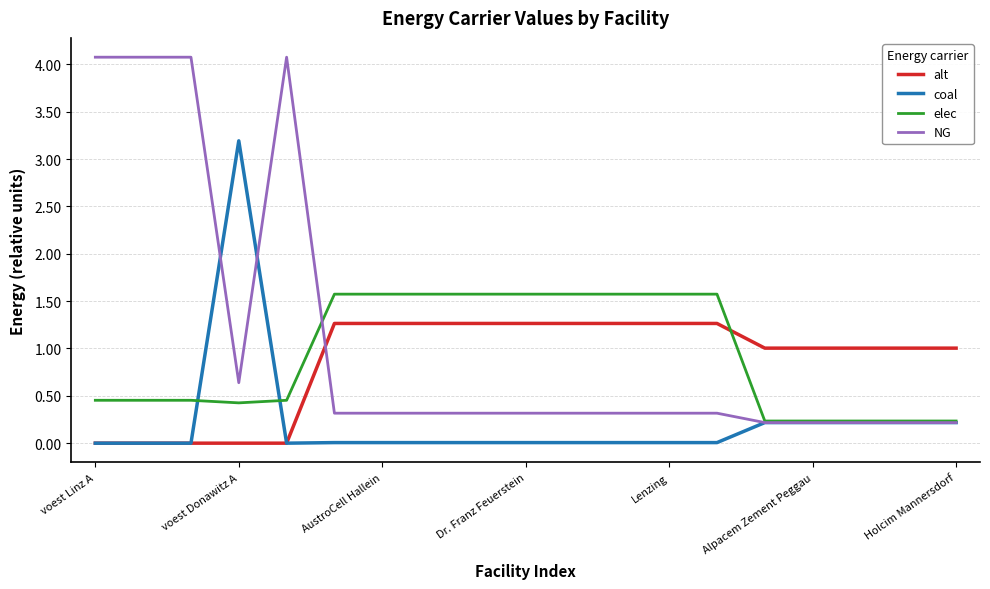

How many times do alt and NG cross each other?

1